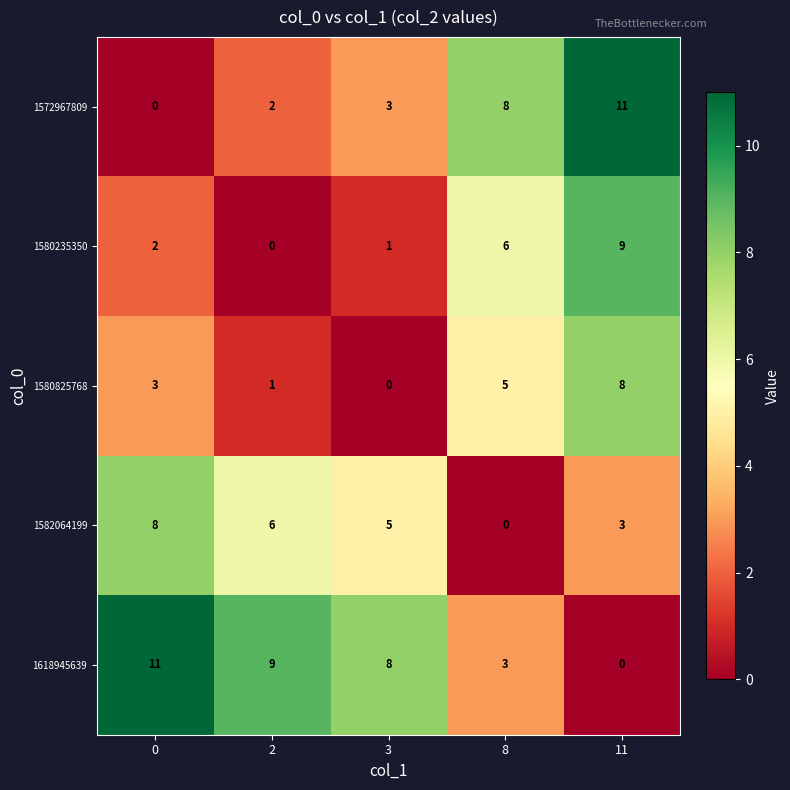

The value of 1572967809 at 0 is 0. True or false?

True